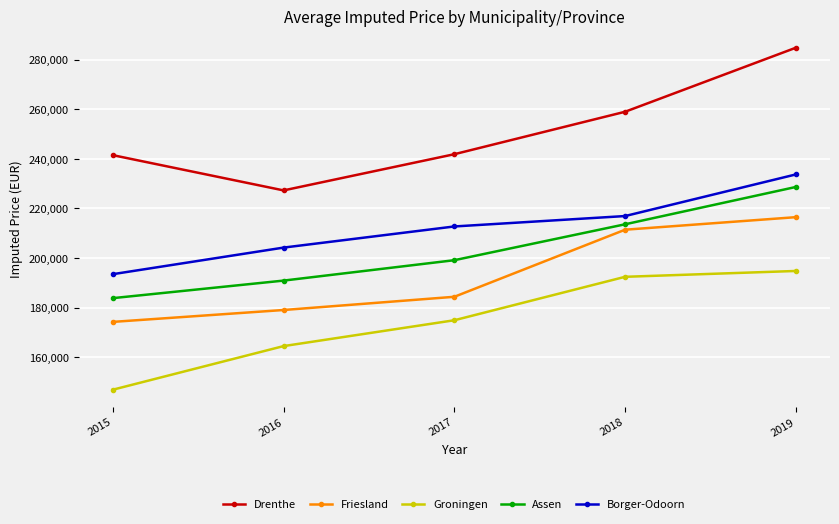

What is the total value across all series at 2015?

940010